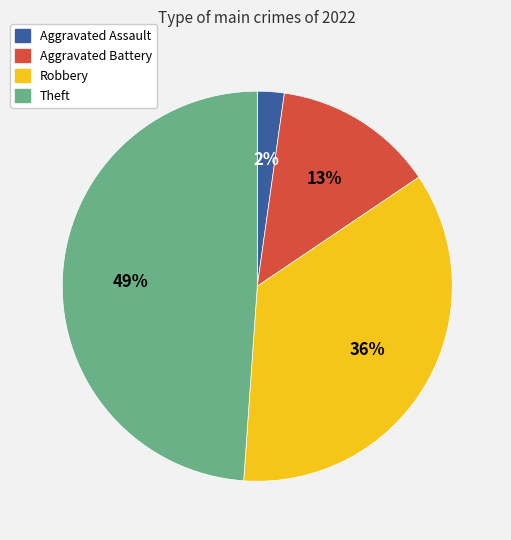

Which slice is the largest?

Theft